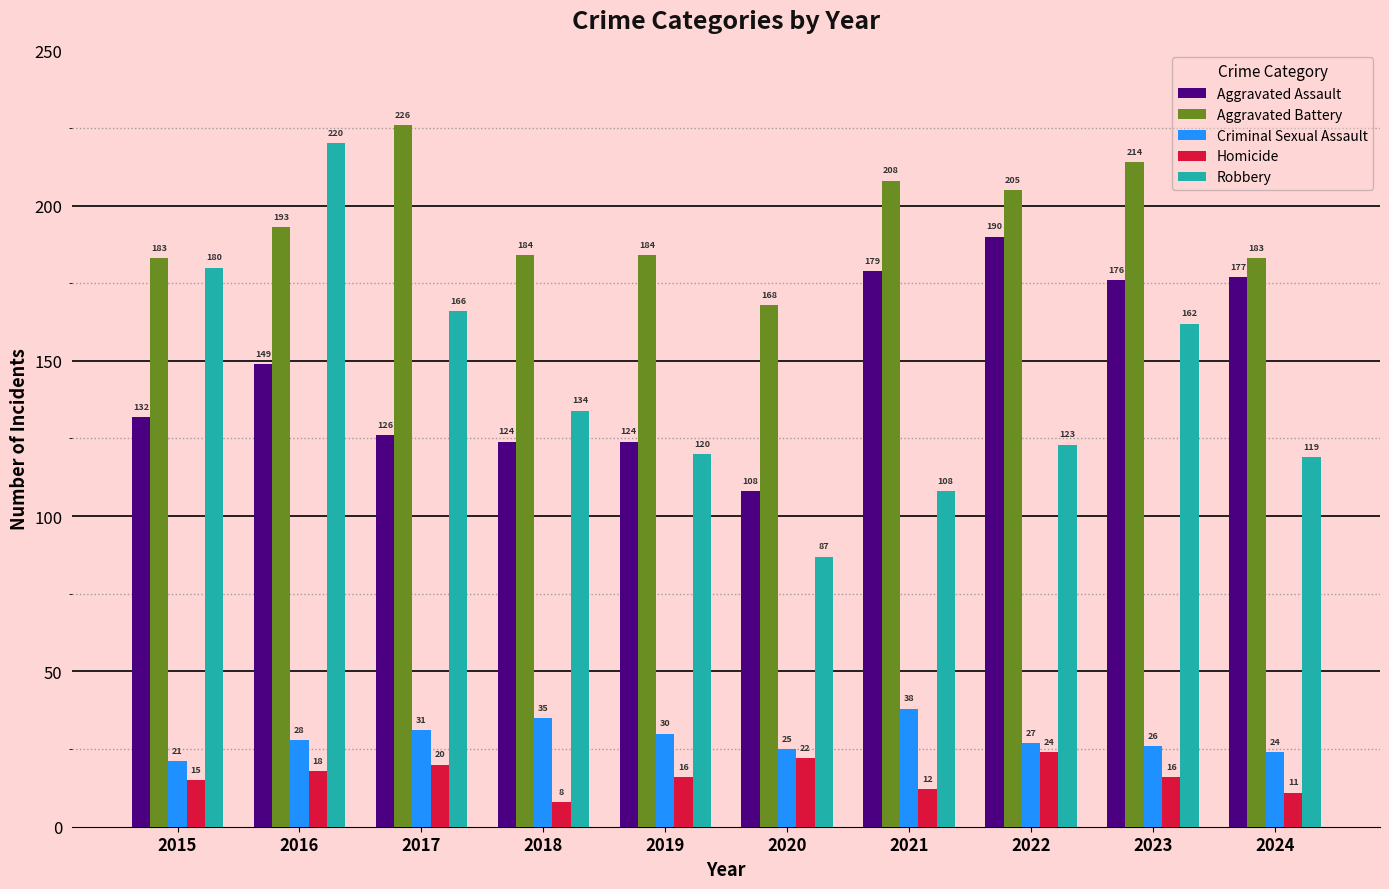

The value of Homicide at 2015 is 5. True or false?

False